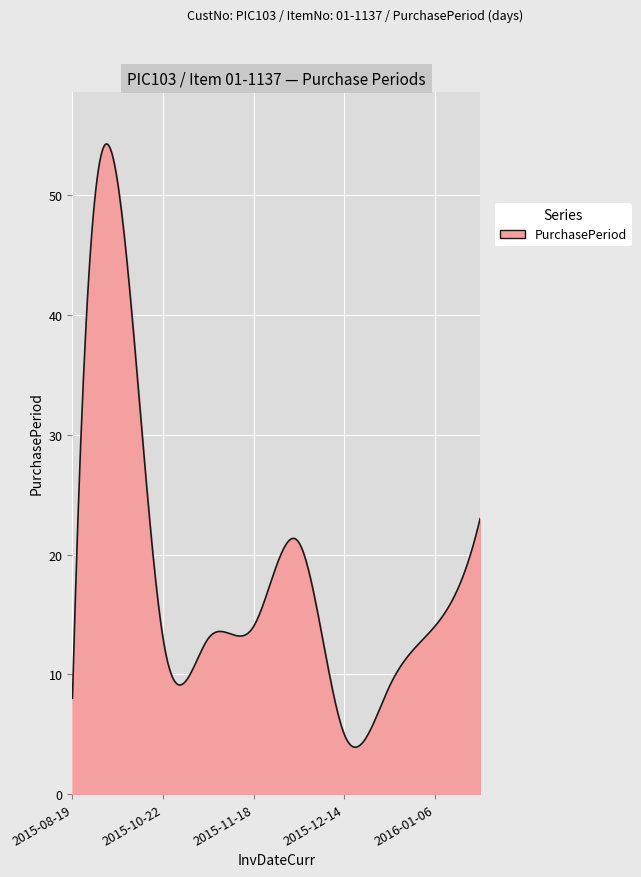

What is the difference between the maximum and minimum values?

50.4